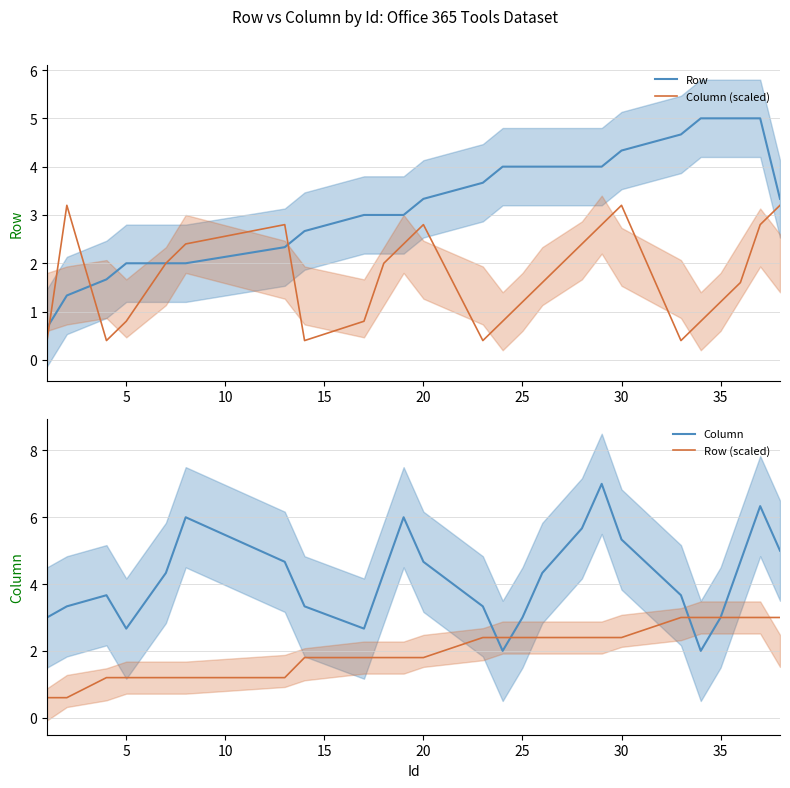

Is it true that Row equals 2.0 at 5?

True